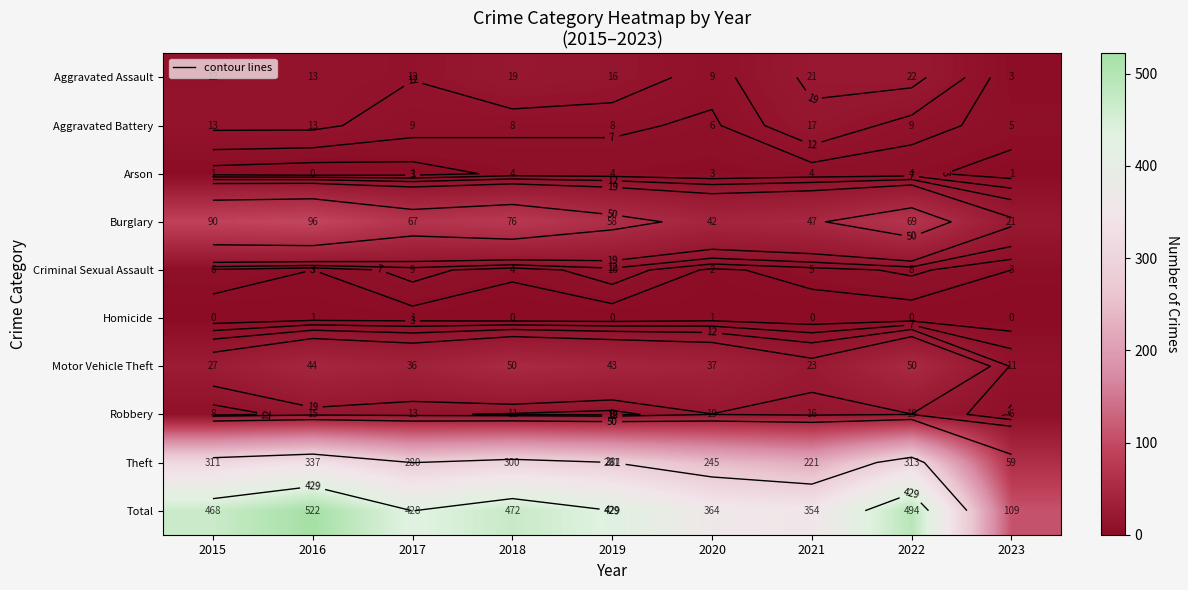

List the labels in order of Arson value, smallest first.

2016, 2015, 2017, 2023, 2020, 2018, 2019, 2021, 2022